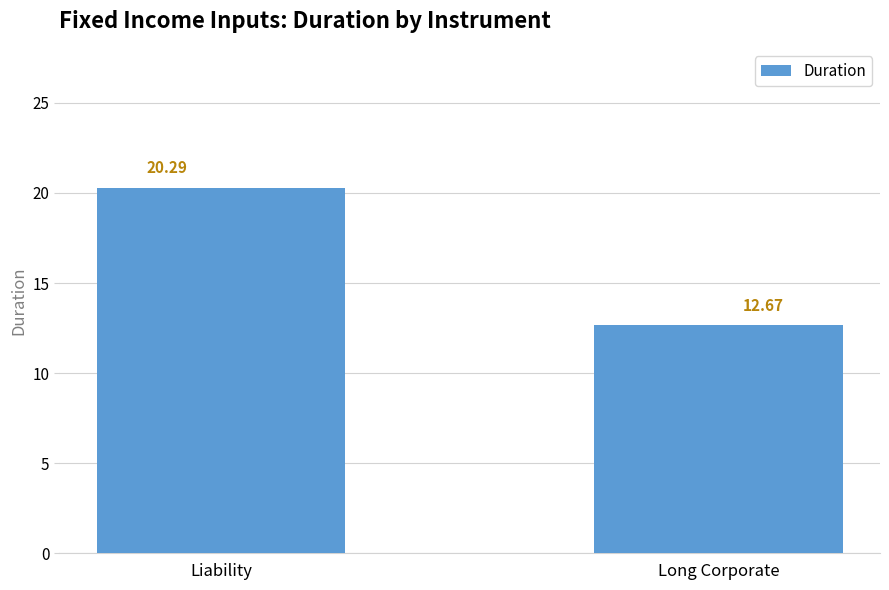

What is the average value?

16.5